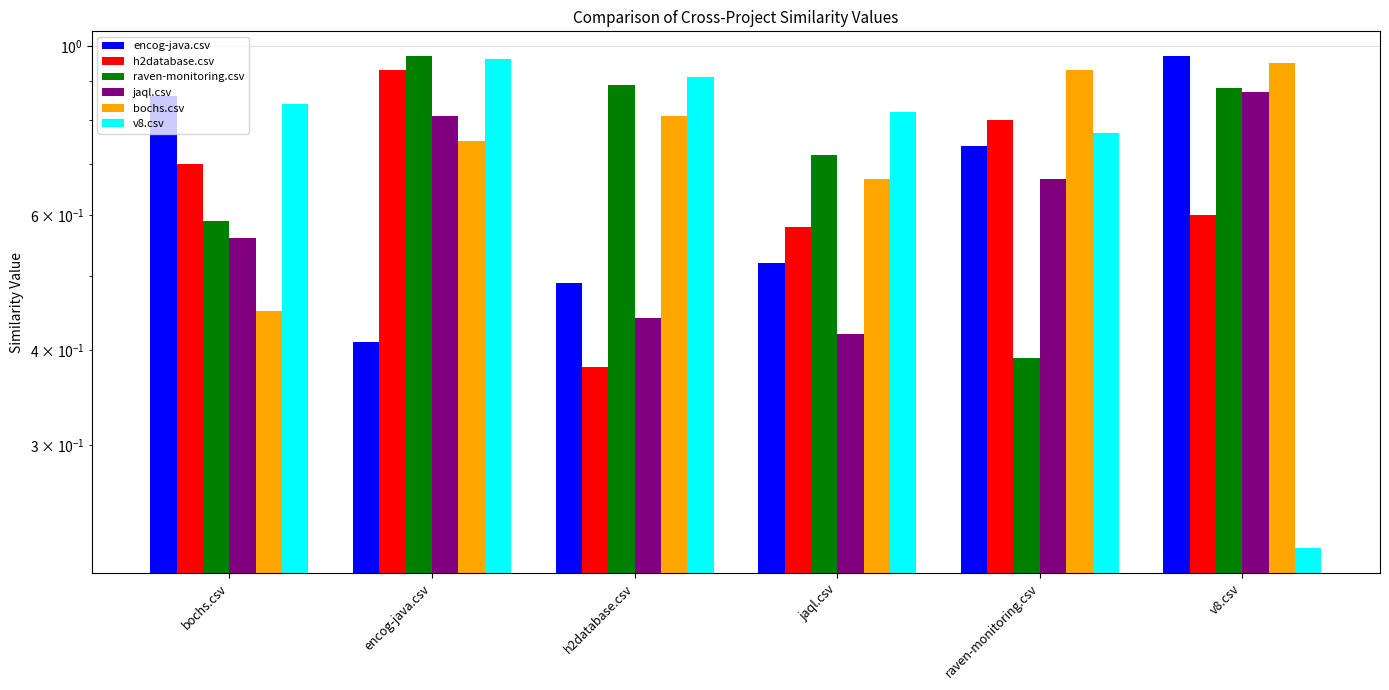

Is it true that h2database.csv equals 1.1 at raven-monitoring.csv?

False